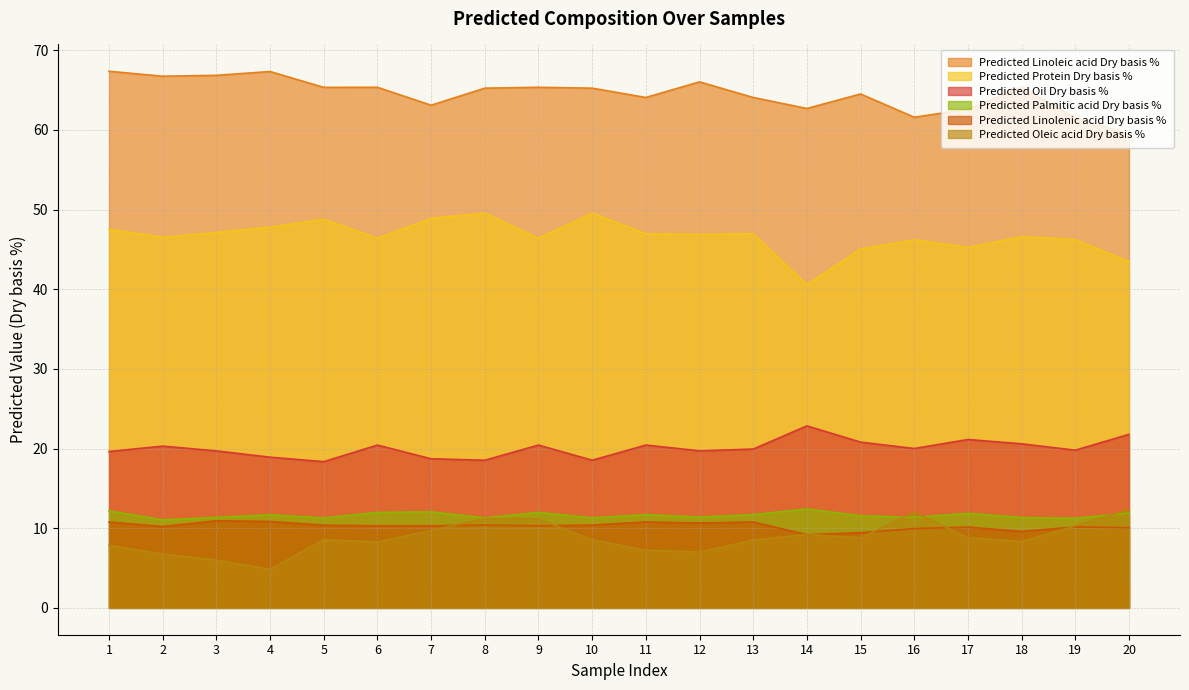

What are all the series names shown in the legend?

Predicted Linoleic acid Dry basis %, Predicted Protein Dry basis %, Predicted Oil Dry basis %, Predicted Palmitic acid Dry basis %, Predicted Linolenic acid Dry basis %, Predicted Oleic acid Dry basis %